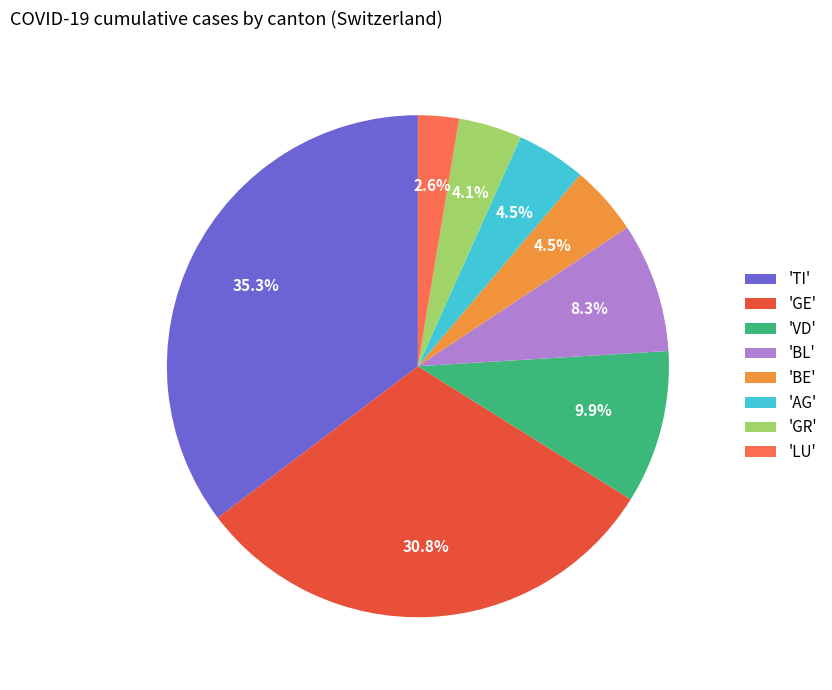

How many segments does this pie chart have?

8